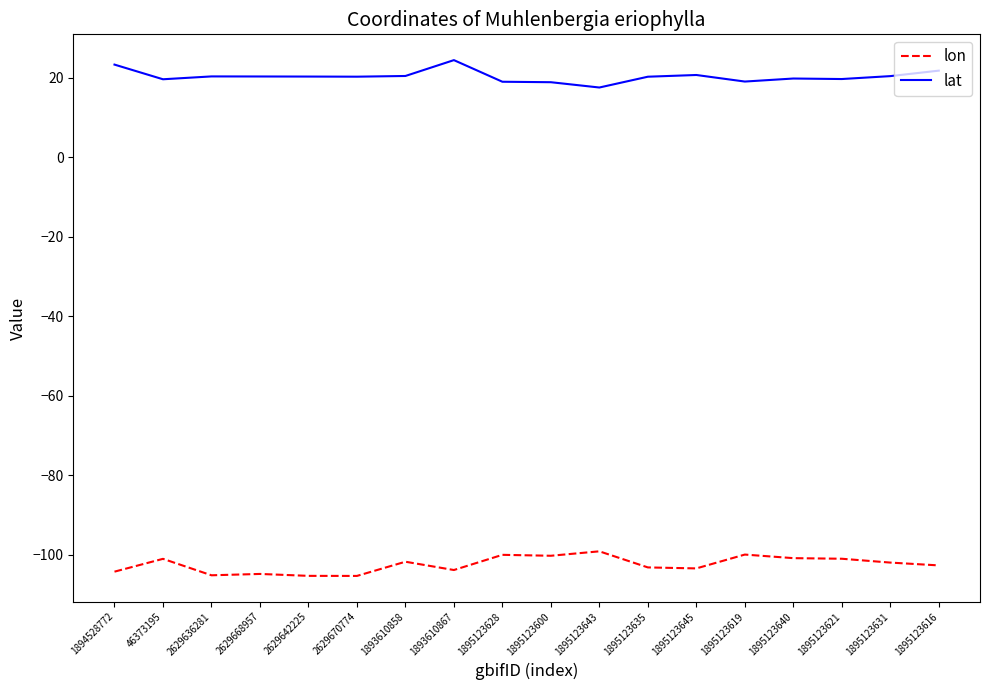

What position from the left is 1895123619?

14